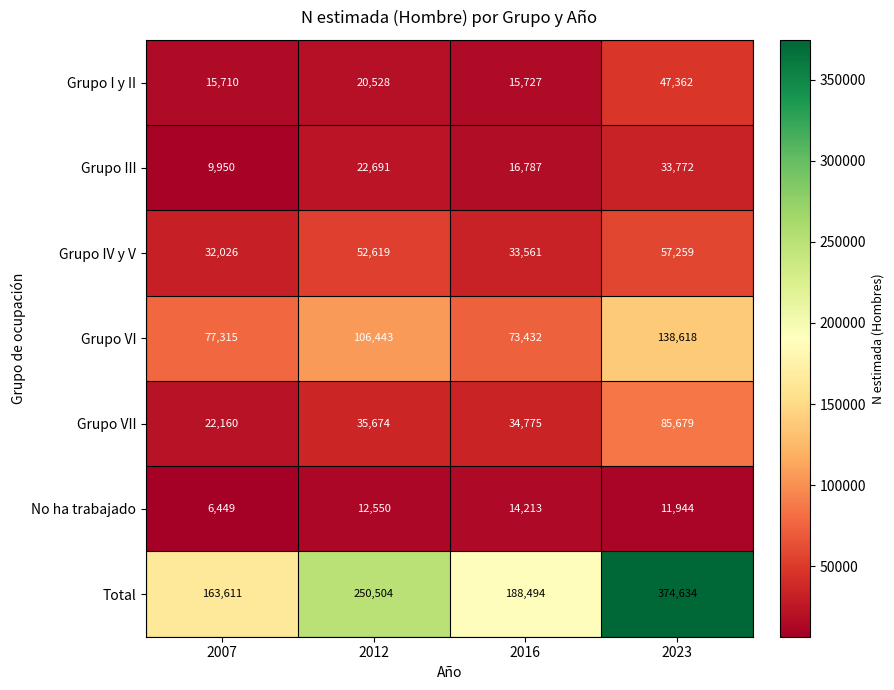

The value of No ha trabajado at 2012 is 12550. True or false?

True